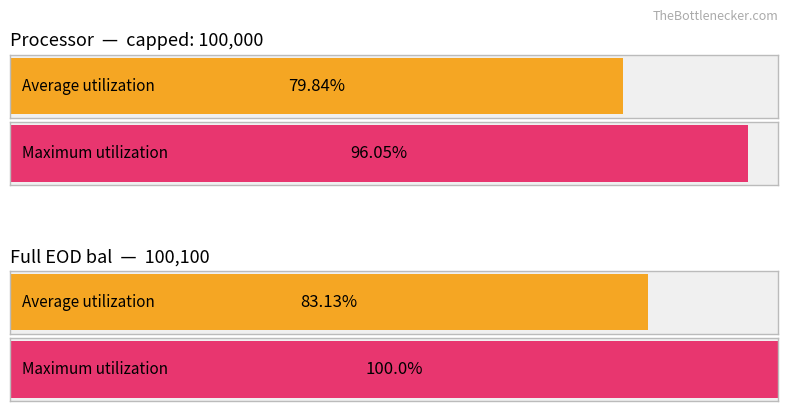

What is the approximate value of capped at SALA?

100000